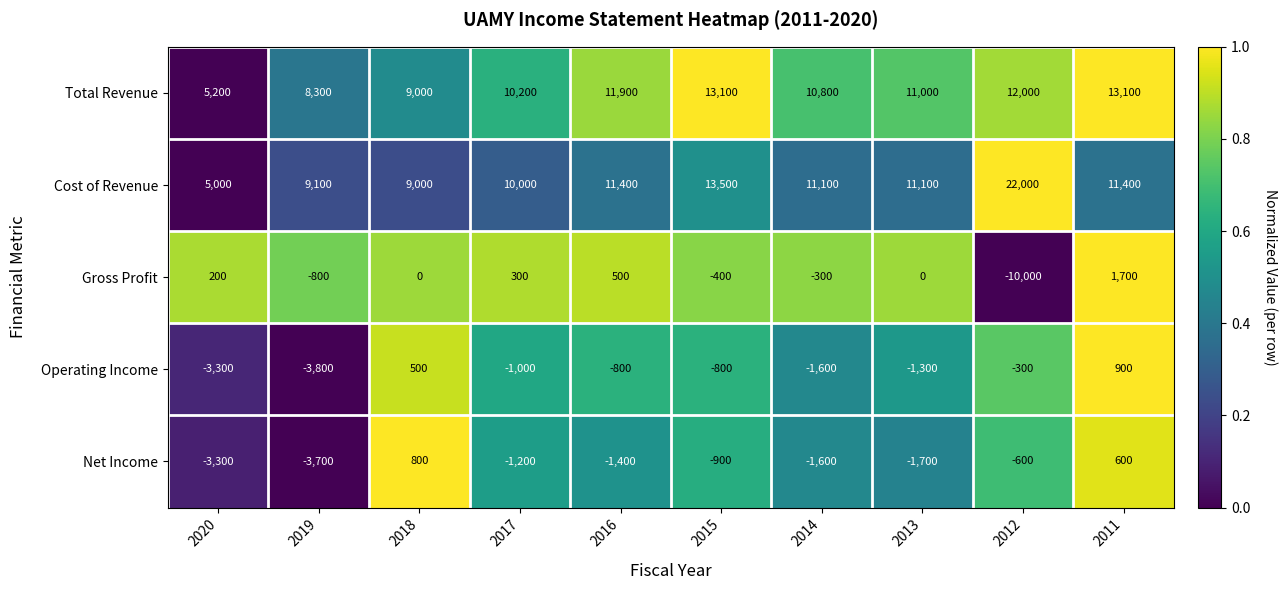

What is the difference between the highest and lowest values at 2013?

12800